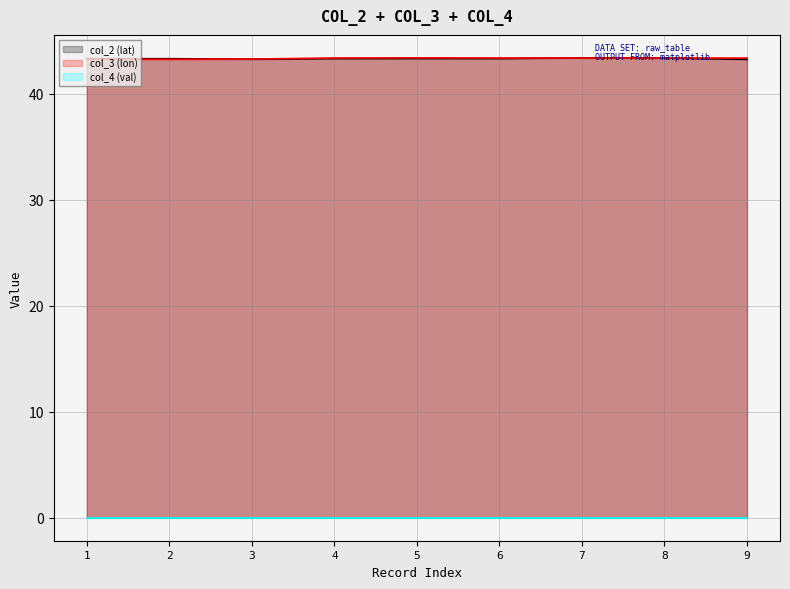

What is the greatest value displayed?

43.4